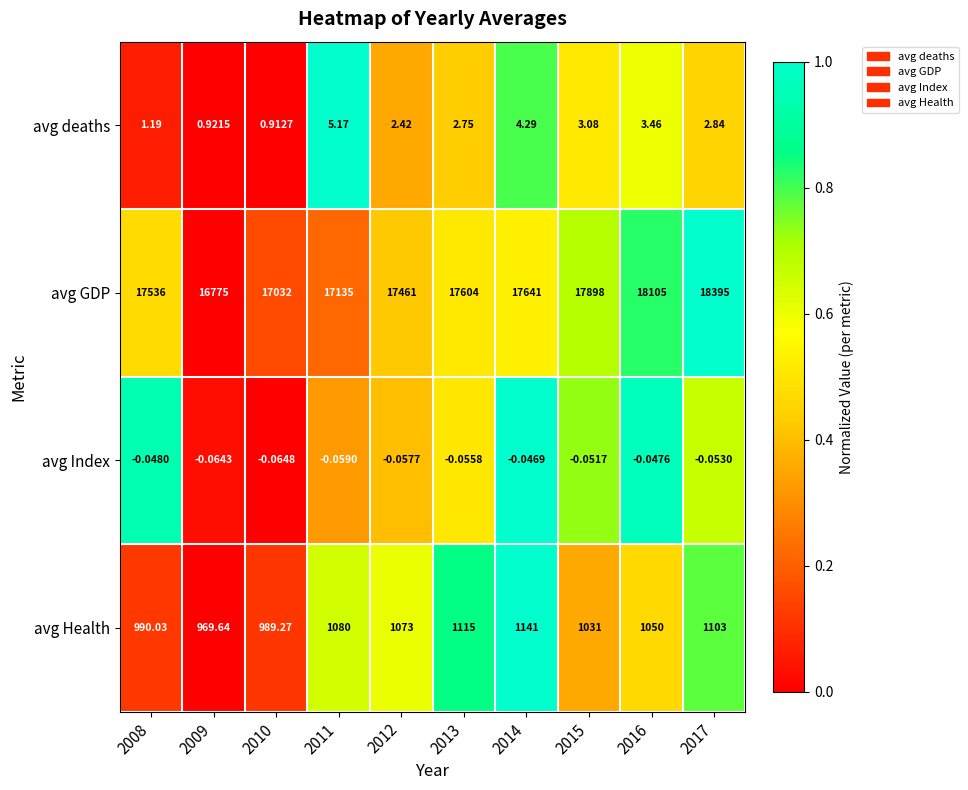

Which series has the largest range (max minus min)?

avg GDP